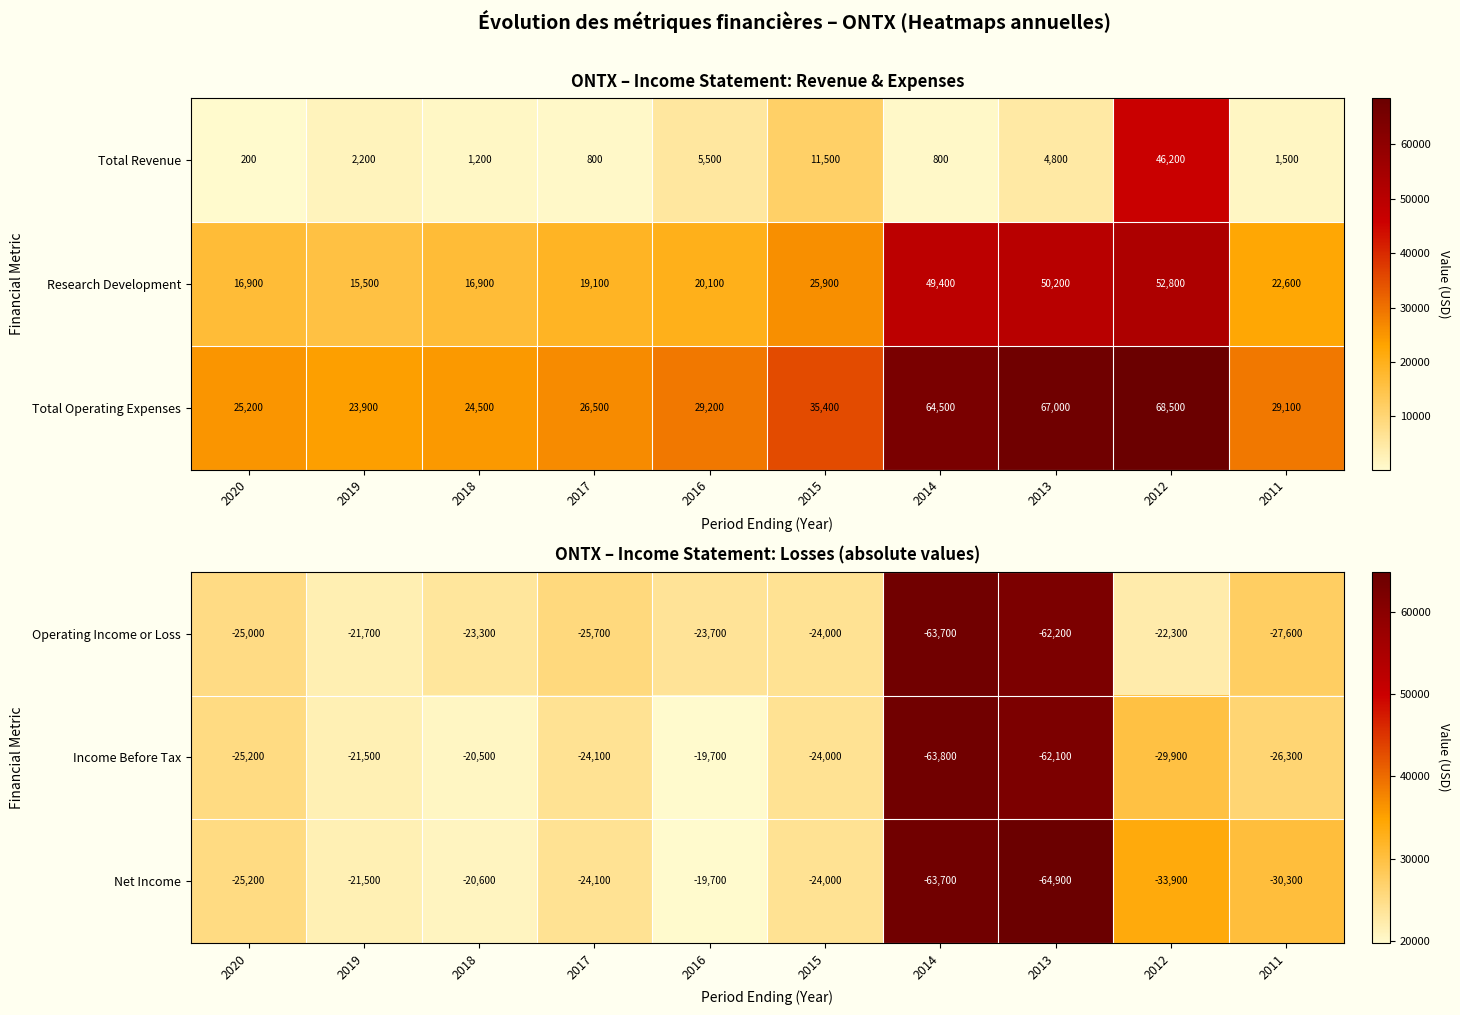

True or false: Operating Income or Loss has a value of 9470 at 2019.

False